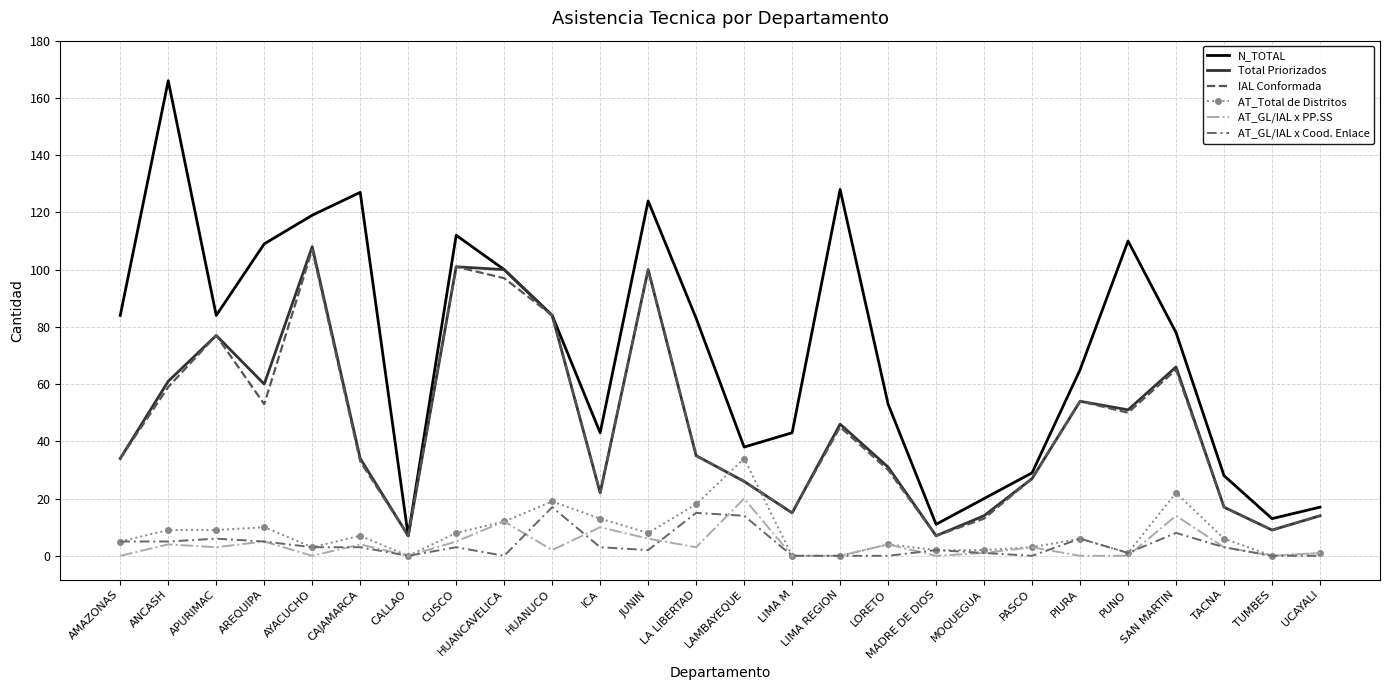

How many values in the AT_Total de Distritos series exceed 6?

12